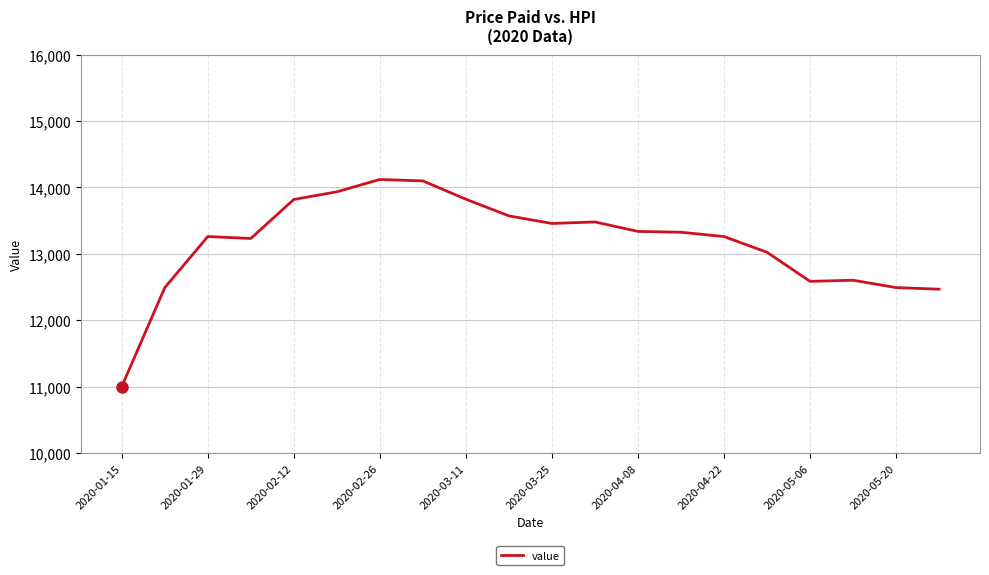

What is the maximum value shown in the chart?

14119